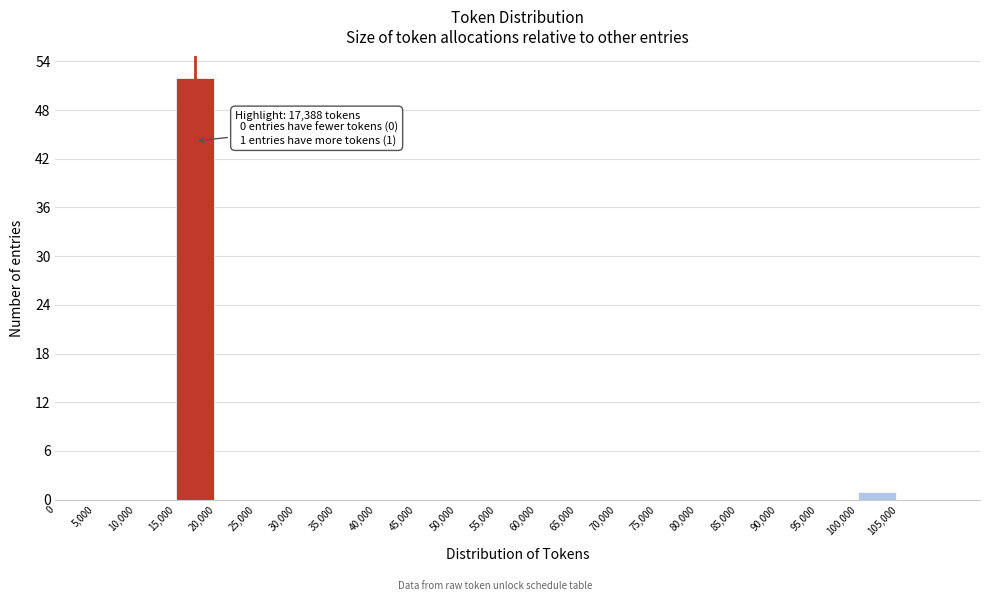

Which range on the x-axis has the tallest bar?

15000 to 20000